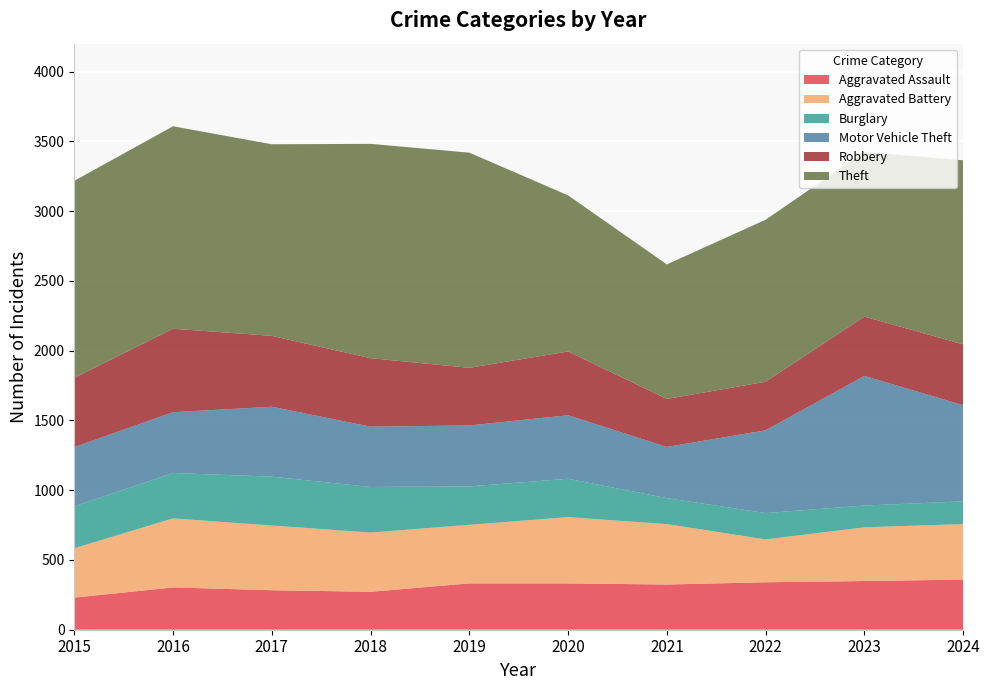

Reading right to left, extract all data points from this chart.

Aggravated Assault: 359	349	340	324	332	332	272	283	303	230
Aggravated Battery: 398	385	307	433	475	420	424	464	495	354
Burglary: 163	156	189	186	275	275	327	350	325	300
Motor Vehicle Theft: 689	929	593	367	455	437	432	501	436	425
Robbery: 436	425	348	344	457	413	491	508	598	496
Theft: 1319	1181	1161	964	1119	1542	1536	1373	1451	1412